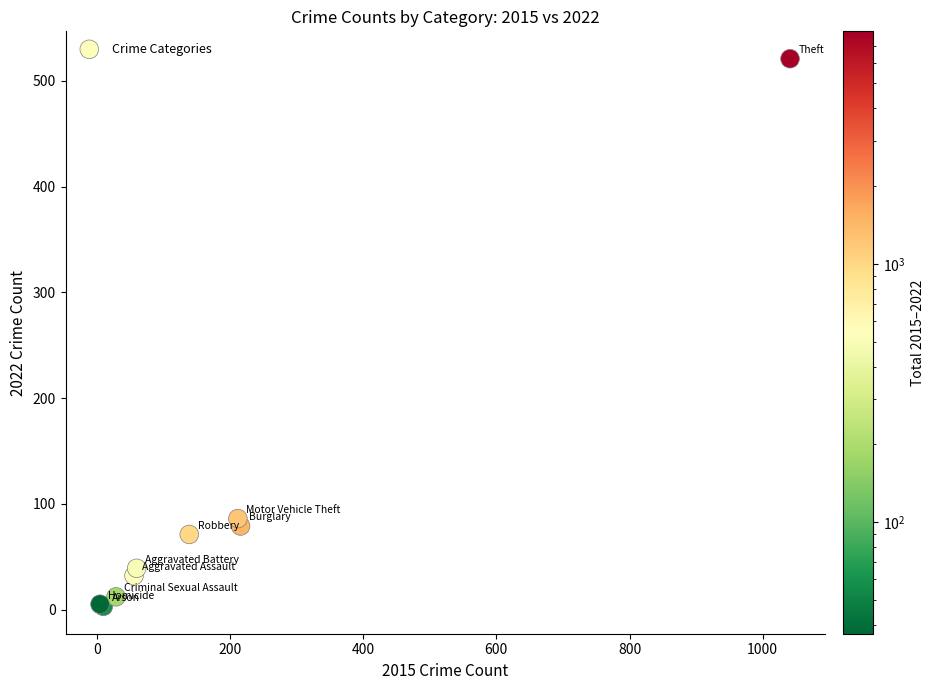

What Y value in the scatter plot is closest to 262?

86